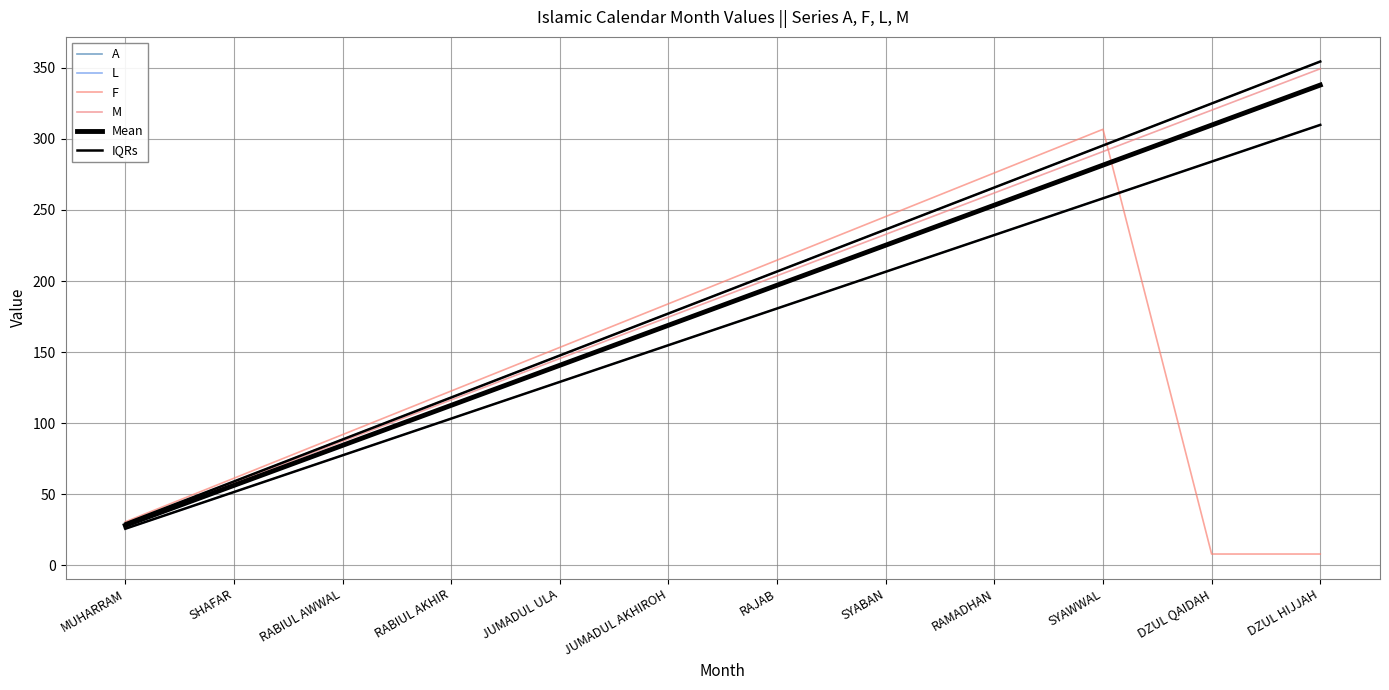

Where is A nearest to the value 191?

JUMADUL AKHIROH